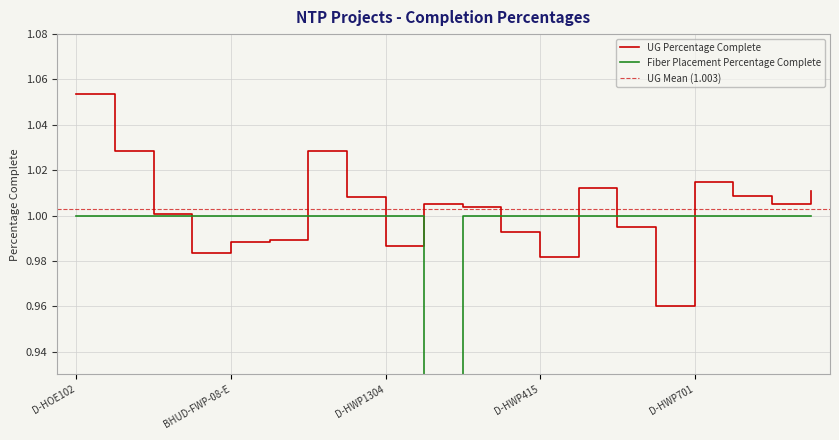

Rank the series by their average value, from highest to lowest.

UG Percentage Complete, Fiber Placement Percentage Complete